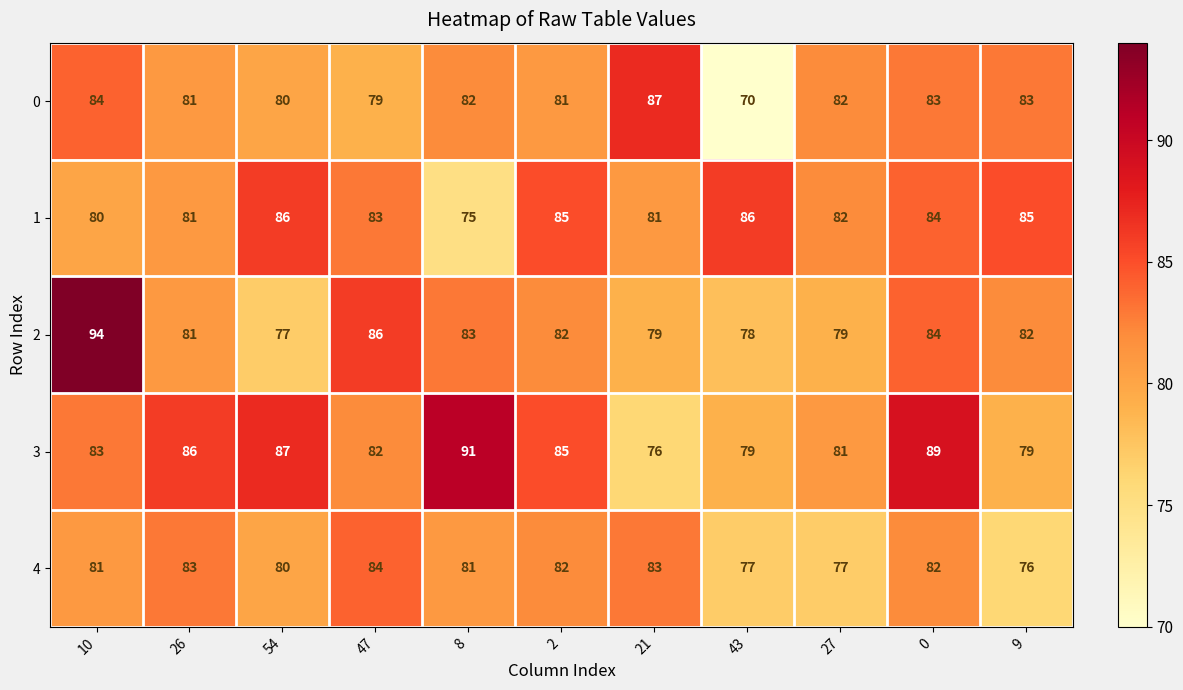

True or false: 2 has a value of 79 at 27.

True